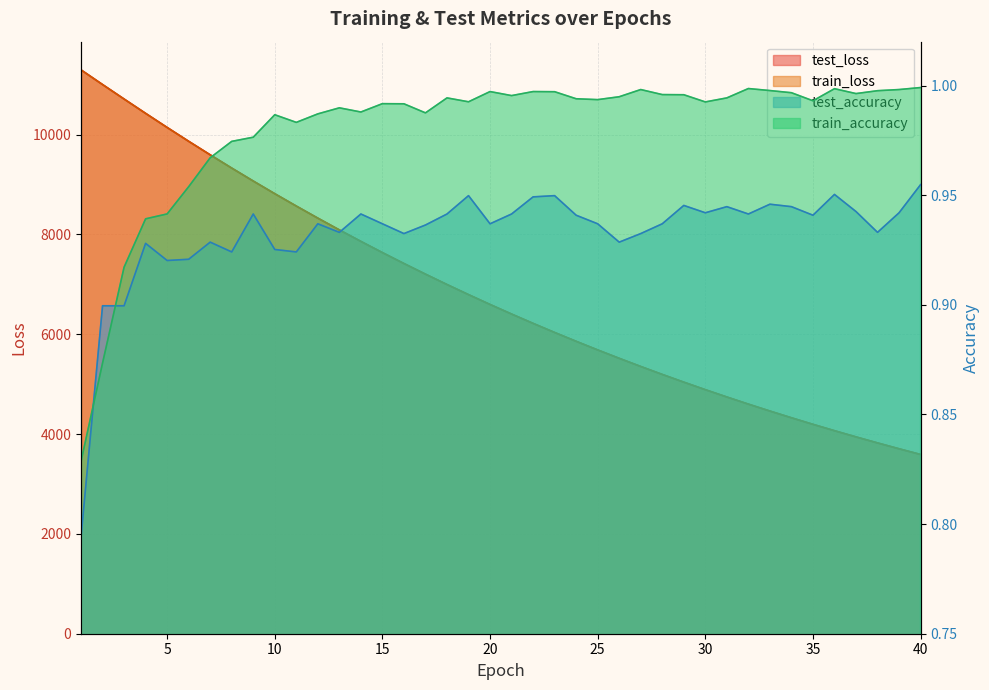

Reading left to right, what are all the values shown in this chart?

test_loss: 11294.9	11000.6	10711.0	10424.0	10141.8	9864.6	9593.6	9328.1	9068.7	8814.7	8567.1	8325.2	8089.3	7859.6	7635.1	7416.3	7203.5	6995.5	6793.3	6596.1	6404.2	6217.1	6034.9	5857.9	5685.2	5517.2	5353.6	5194.5	5039.7	4888.9	4742.4	4599.6	4461.0	4326.0	4194.7	4067.0	3943.0	3822.3	3704.9	3590.7
train_loss: 11293.6	11000.6	10710.1	10422.7	10140.4	9863.2	9591.8	9326.2	9066.9	8813.2	8565.7	8324.0	8088.1	7858.2	7633.8	7415.2	7202.2	6994.5	6792.2	6595.1	6403.1	6216.2	6034.1	5856.9	5684.4	5516.4	5352.9	5193.8	5038.9	4888.3	4741.7	4599.0	4460.3	4325.4	4194.2	4066.6	3942.5	3821.8	3704.5	3590.4
test_accuracy: 0.8	0.9	0.9	0.9	0.9	0.9	0.9	0.9	0.9	0.9	0.9	0.9	0.9	0.9	0.9	0.9	0.9	0.9	0.9	0.9	0.9	0.9	0.9	0.9	0.9	0.9	0.9	0.9	0.9	0.9	0.9	0.9	0.9	0.9	0.9	1.0	0.9	0.9	0.9	1.0
train_accuracy: 0.8	0.9	0.9	0.9	0.9	1.0	1.0	1.0	1.0	1.0	1.0	1.0	1.0	1.0	1.0	1.0	1.0	1.0	1.0	1.0	1.0	1.0	1.0	1.0	1.0	1.0	1.0	1.0	1.0	1.0	1.0	1.0	1.0	1.0	1.0	1.0	1.0	1.0	1.0	1.0